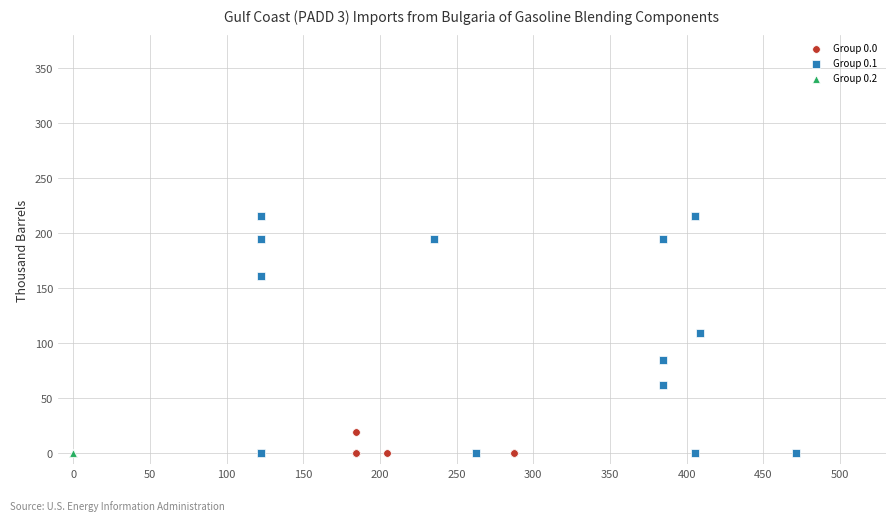

Which series contains the highest Y value?

Group 0.1